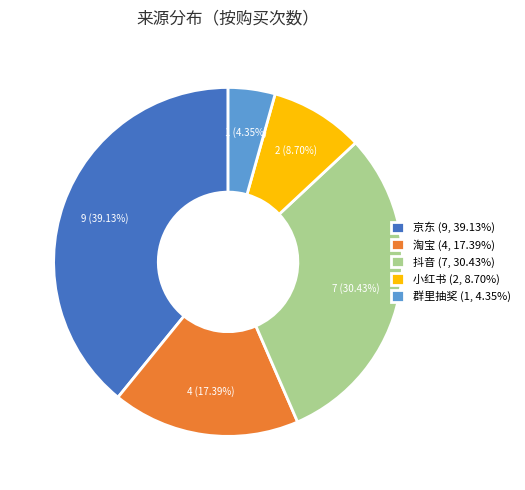

Between 抖音 and 小红书, which is larger?

抖音